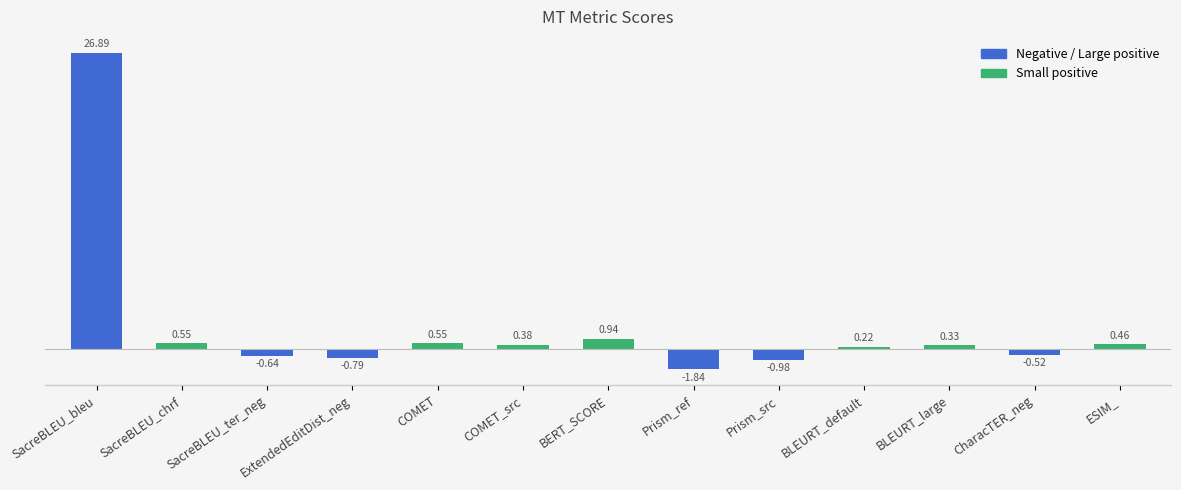

Count the number of data series in this chart.

1